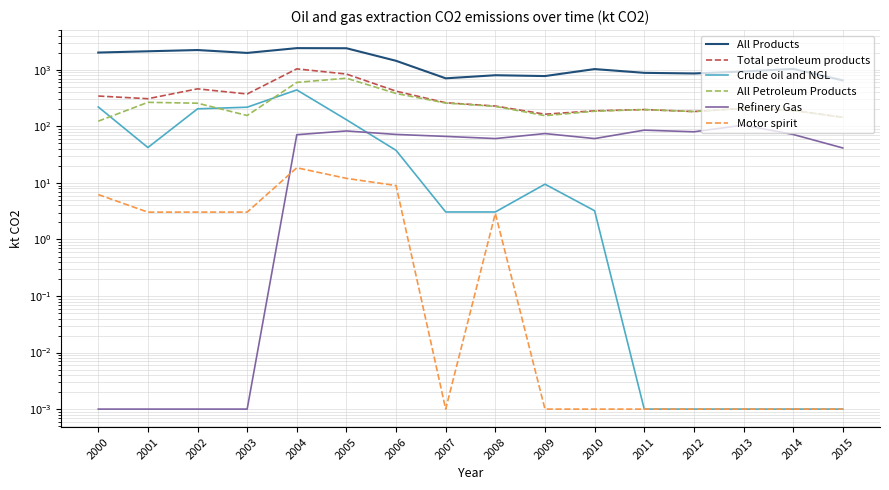

At which category does Total petroleum products reach its first local valley?

2001